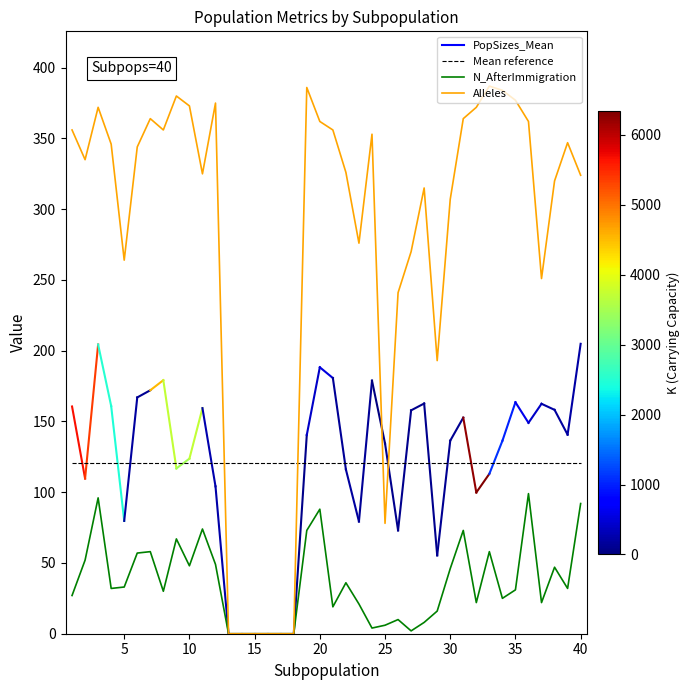

True or false: N_AfterImmigration has a value of 59 at 15.

False